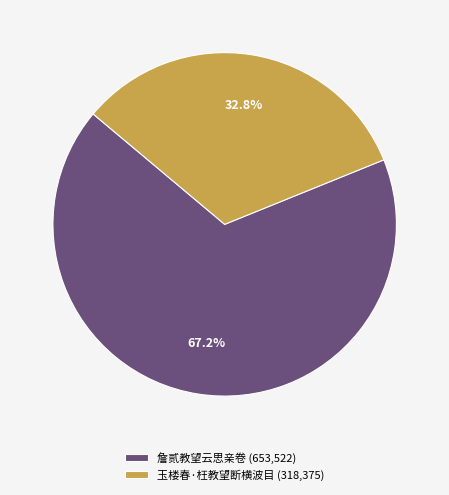

To the nearest percent, what is the difference between the largest and smallest slice percentages?

34%